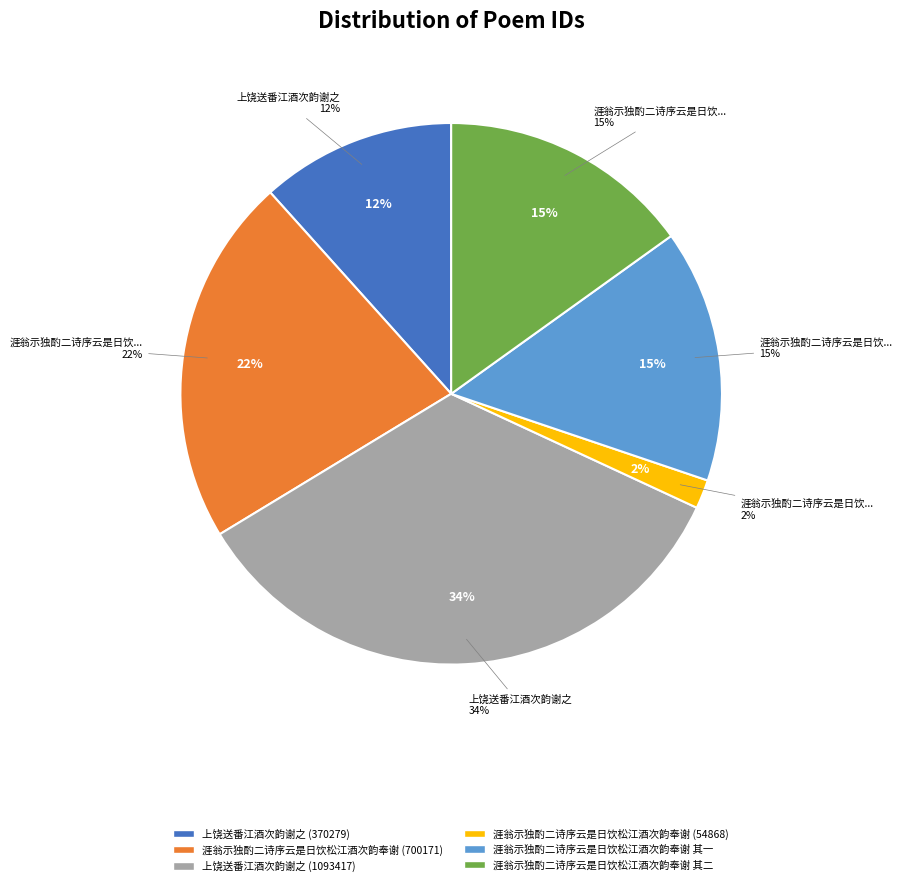

To the nearest percent, what is the combined percentage of 上饶送番江酒次韵谢之 (370279) and 涯翁示独酌二诗序云是日饮松江酒次韵奉谢 (700171)?

34%